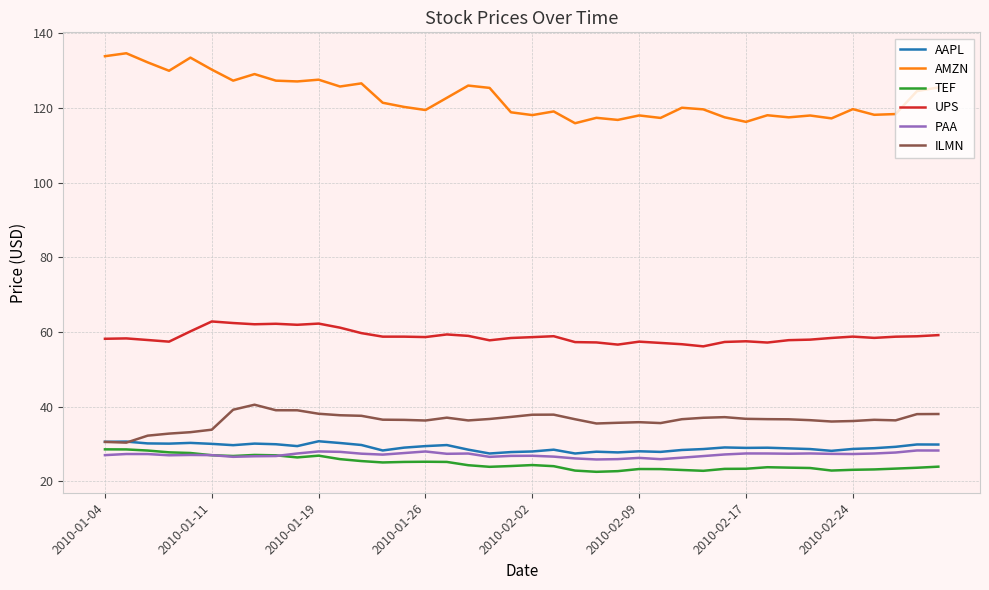

Count the number of categories in the chart.

40